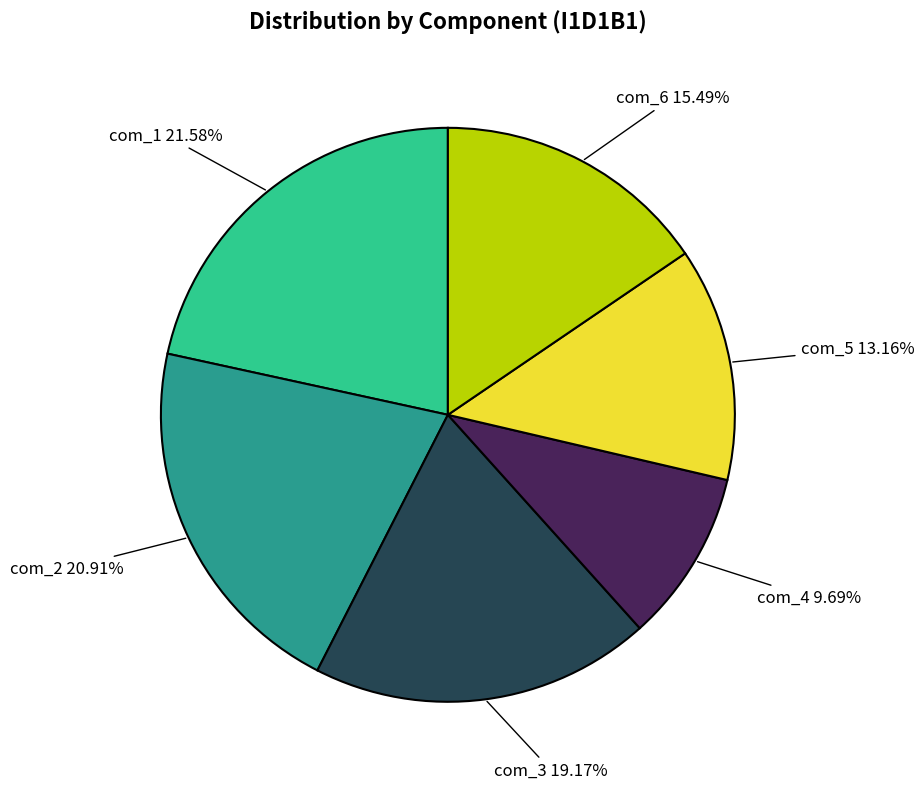

Is there any slice that represents more than half of the pie?

No